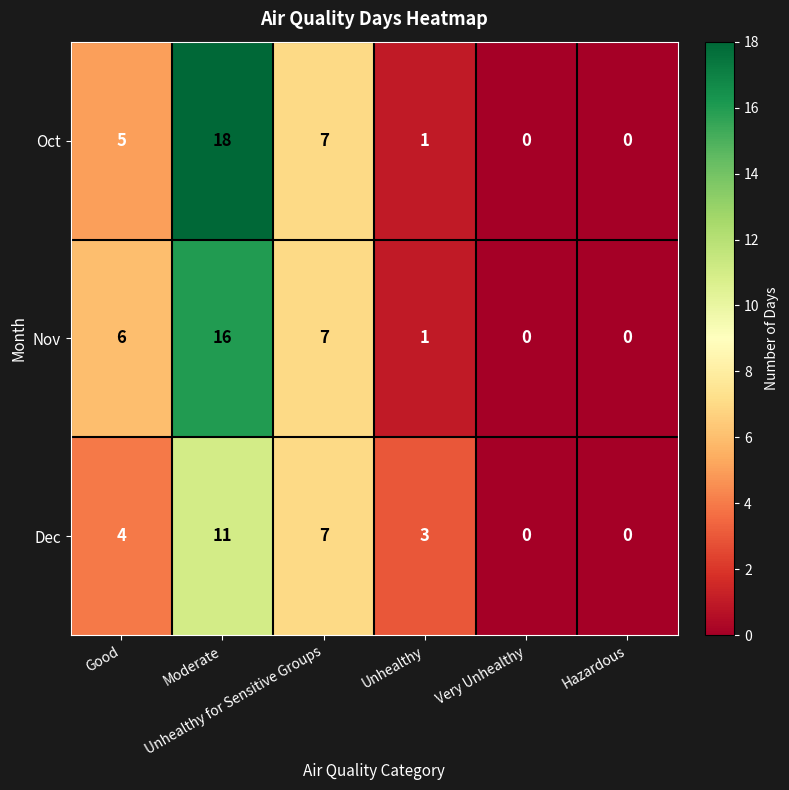

What is the difference between the maximum and minimum values in the Oct series?

18